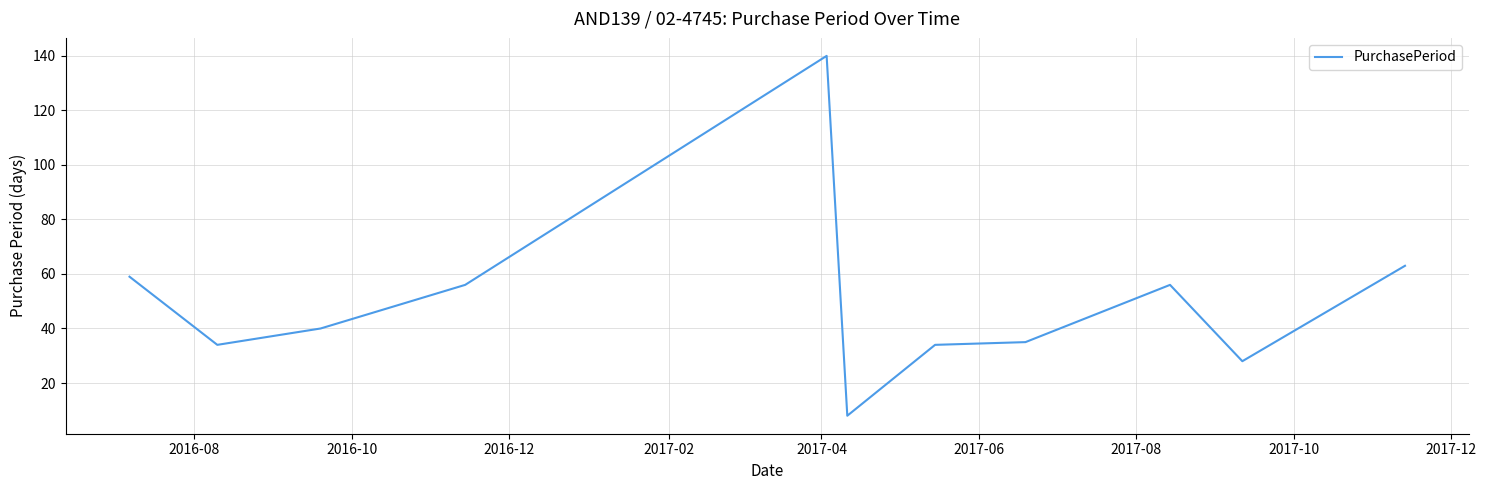

What is the maximum value shown in the chart?

140